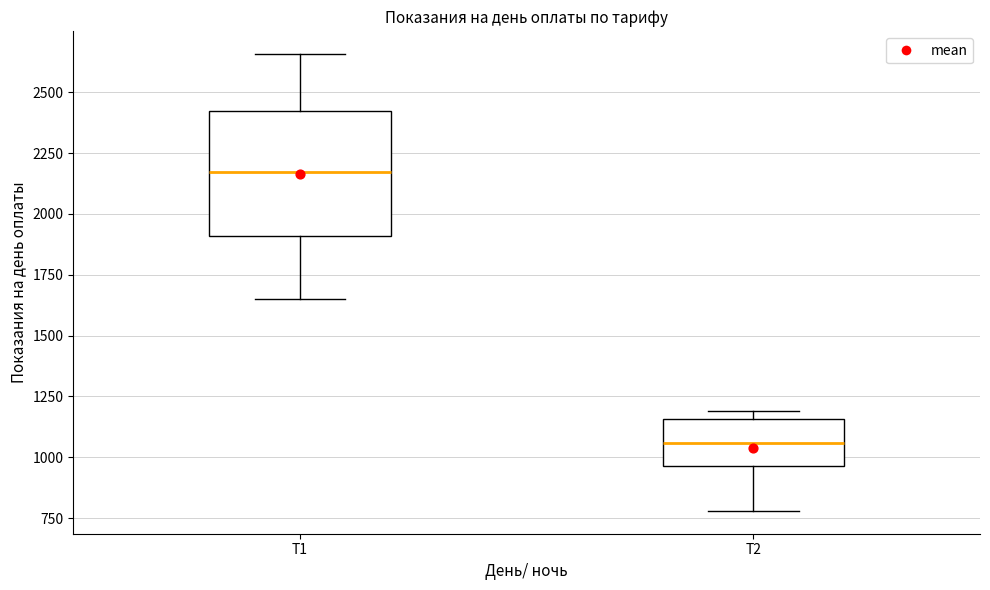

Which box is the tallest, from its lower edge to its upper edge?

T1